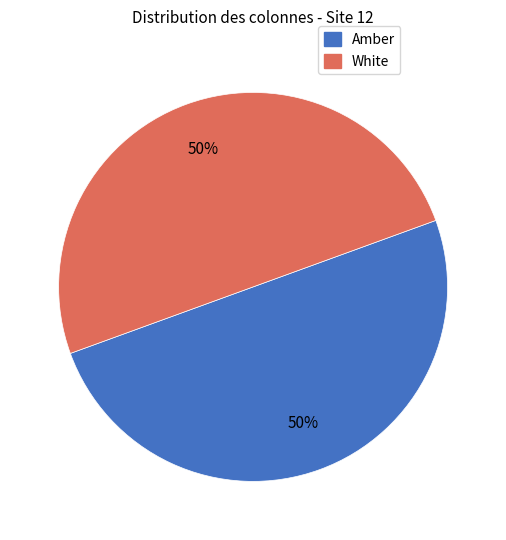

How many slices are in this pie chart?

2